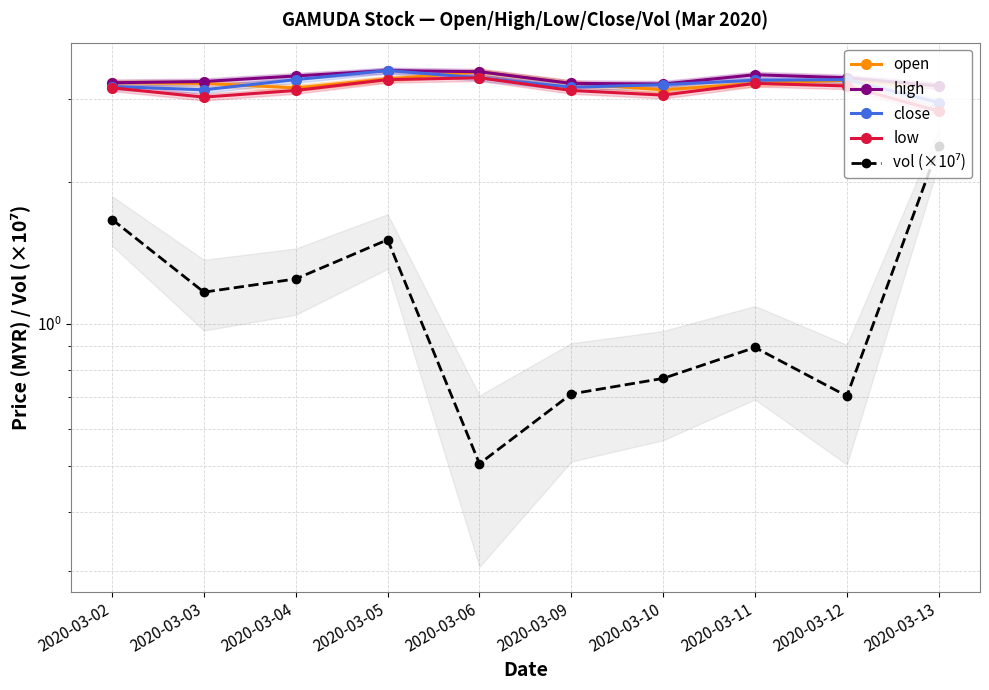

At 2020-03-03, list the series in order from largest to smallest.

high, open, close, low, vol (×10⁷)